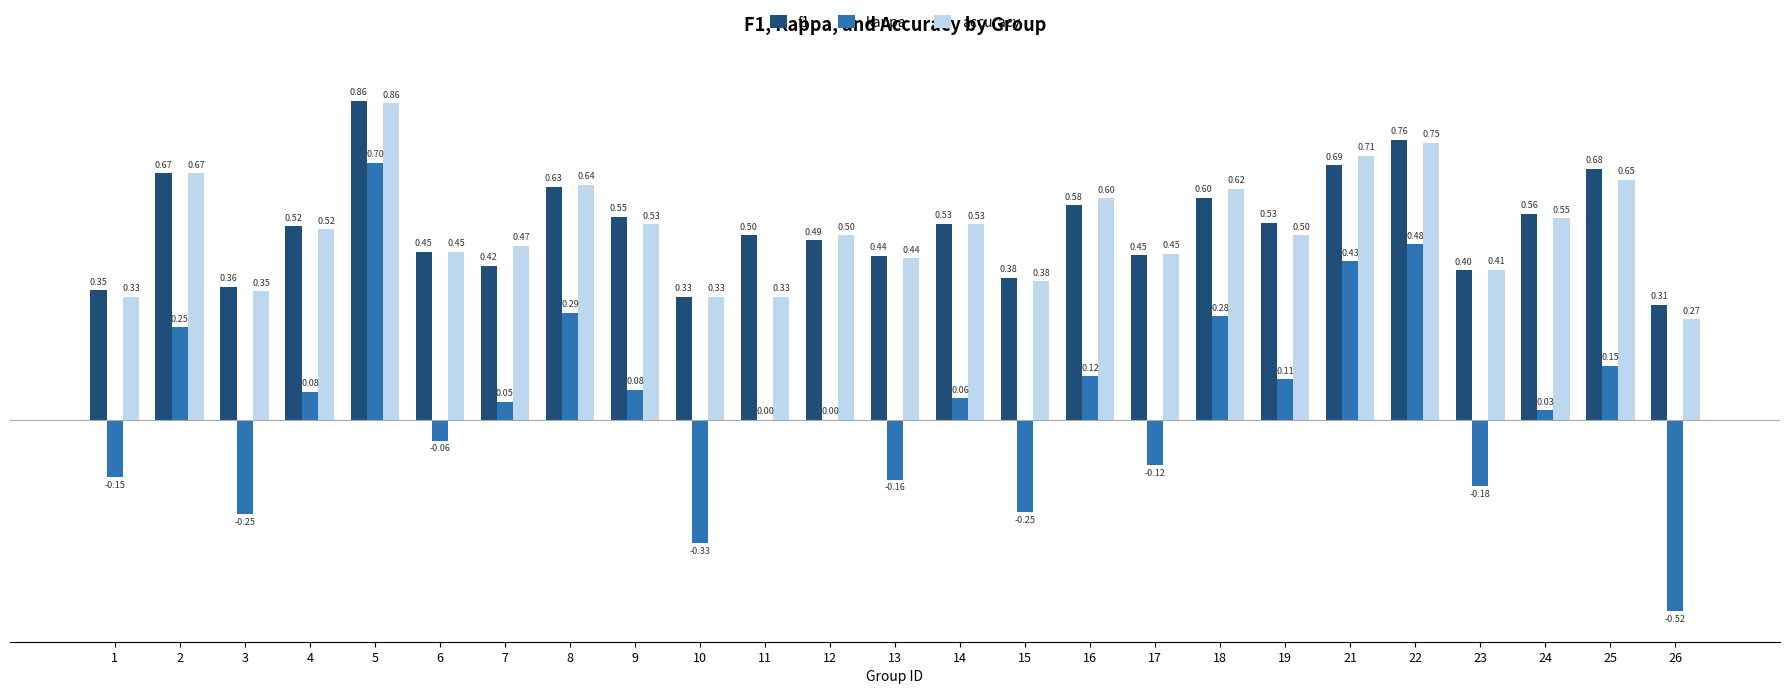

At which category does the chart reach its peak across all series?

5